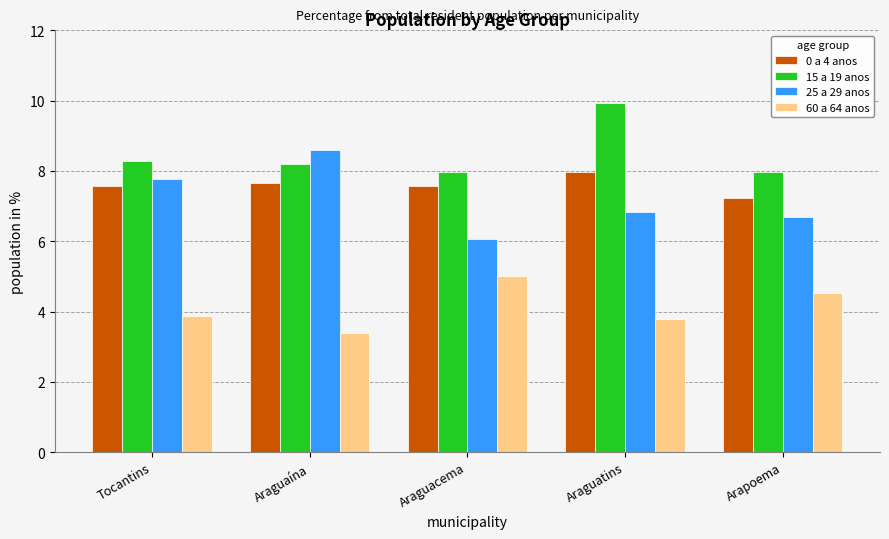

What is the average value of the 25 a 29 anos series?

7.2